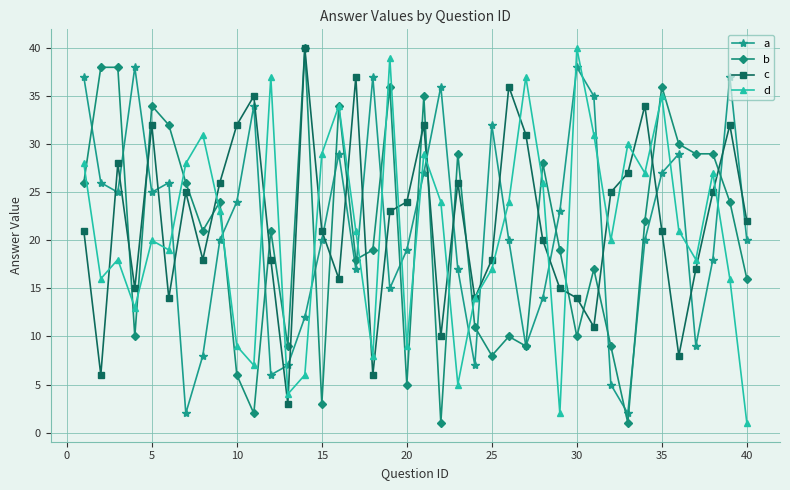

What is the lowest value of the c series?

3